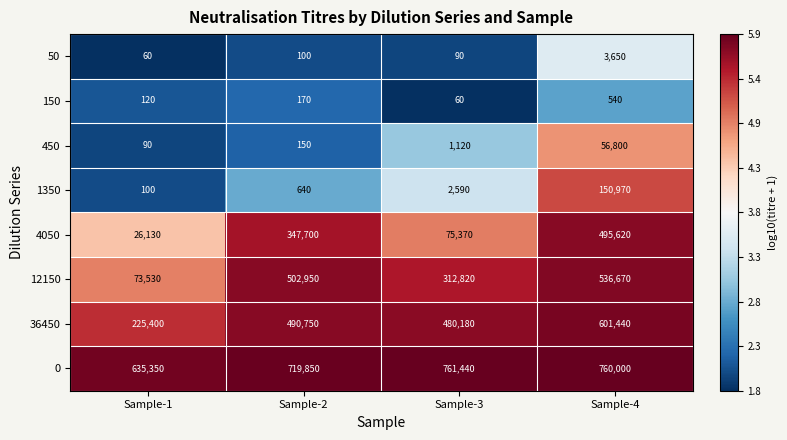

How many 150 values are between 120 and 540?

3